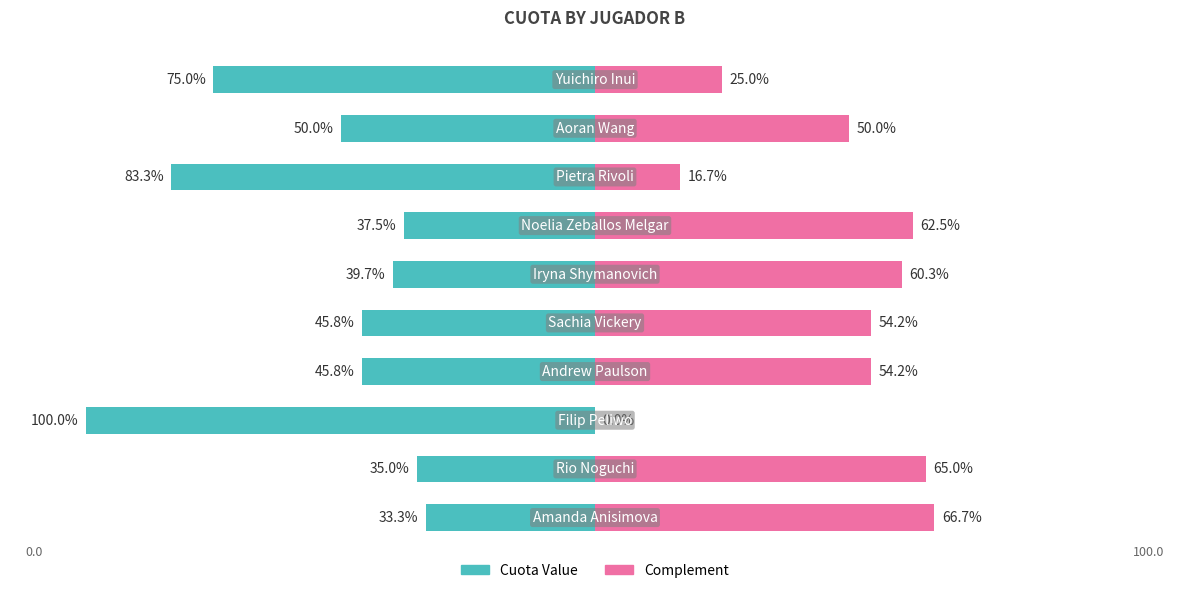

Is the value of Cuota Value at 0 greater than the value of Complement at 1?

No